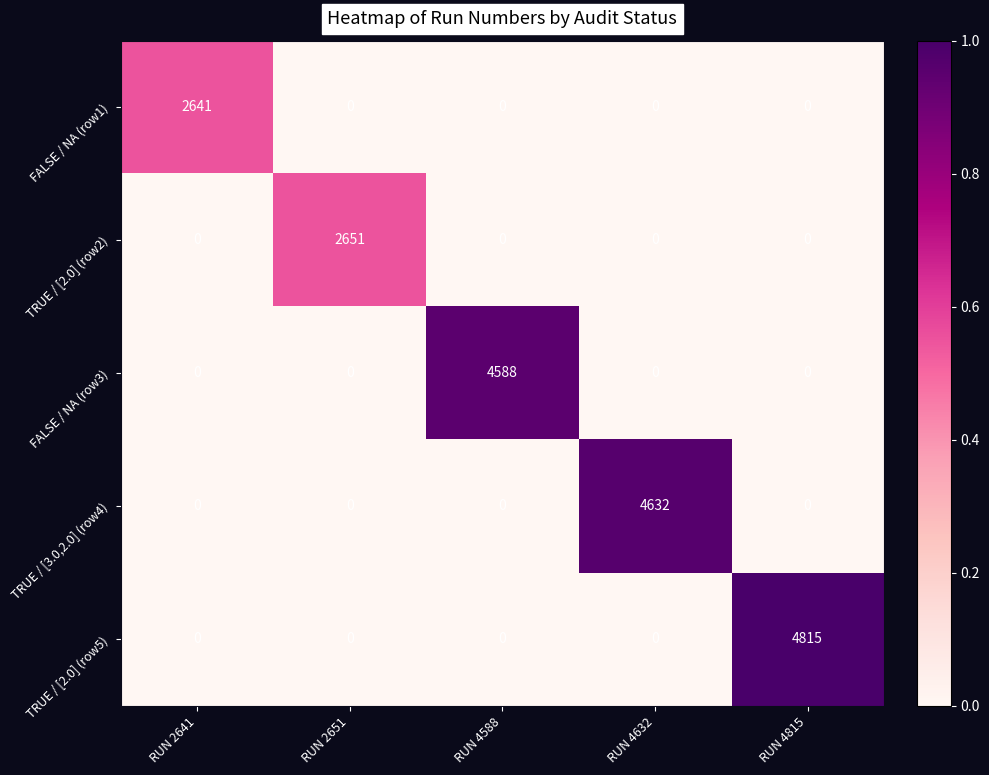

Reading right to left, list all the values displayed in this chart.

FALSE / NA (row1): RUN 4815=0	RUN 4632=0	RUN 4588=0	RUN 2651=0	RUN 2641=2641
TRUE / [2.0] (row2): RUN 4815=0	RUN 4632=0	RUN 4588=0	RUN 2651=2651	RUN 2641=0
FALSE / NA (row3): RUN 4815=0	RUN 4632=0	RUN 4588=4588	RUN 2651=0	RUN 2641=0
TRUE / [3.0,2.0] (row4): RUN 4815=0	RUN 4632=4632	RUN 4588=0	RUN 2651=0	RUN 2641=0
TRUE / [2.0] (row5): RUN 4815=4815	RUN 4632=0	RUN 4588=0	RUN 2651=0	RUN 2641=0